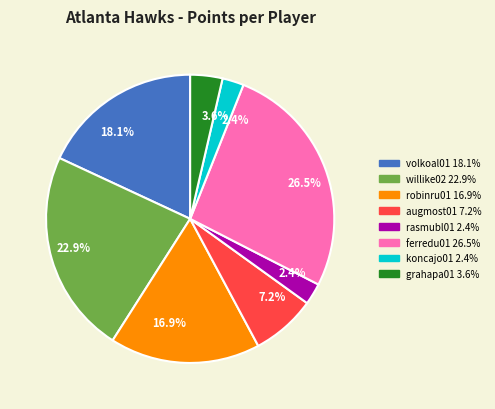

How many segments does this pie chart have?

8